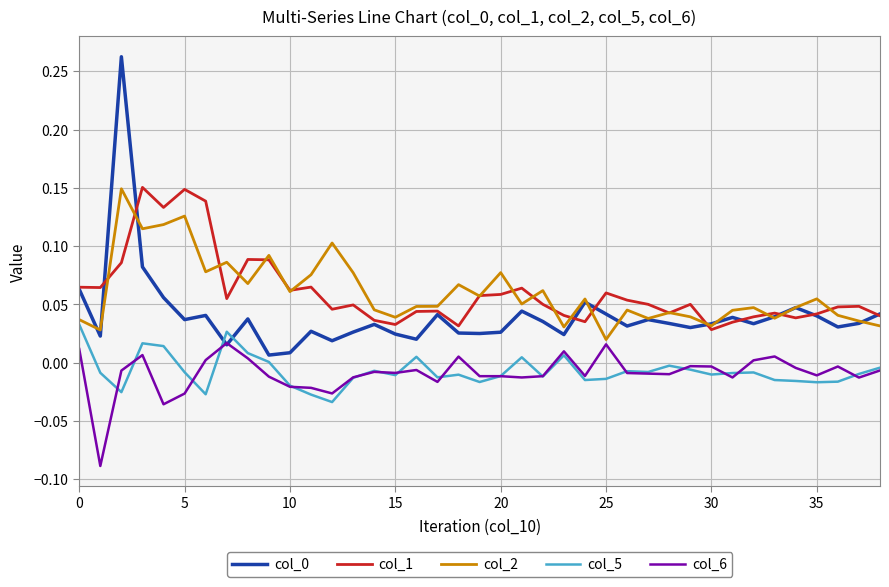

True or false: col_5 and col_0 intersect in this chart.

True